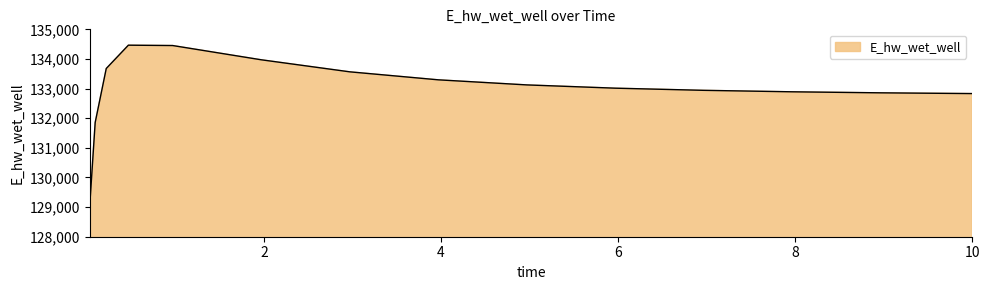

What is the difference between the maximum and minimum values?

5455.4